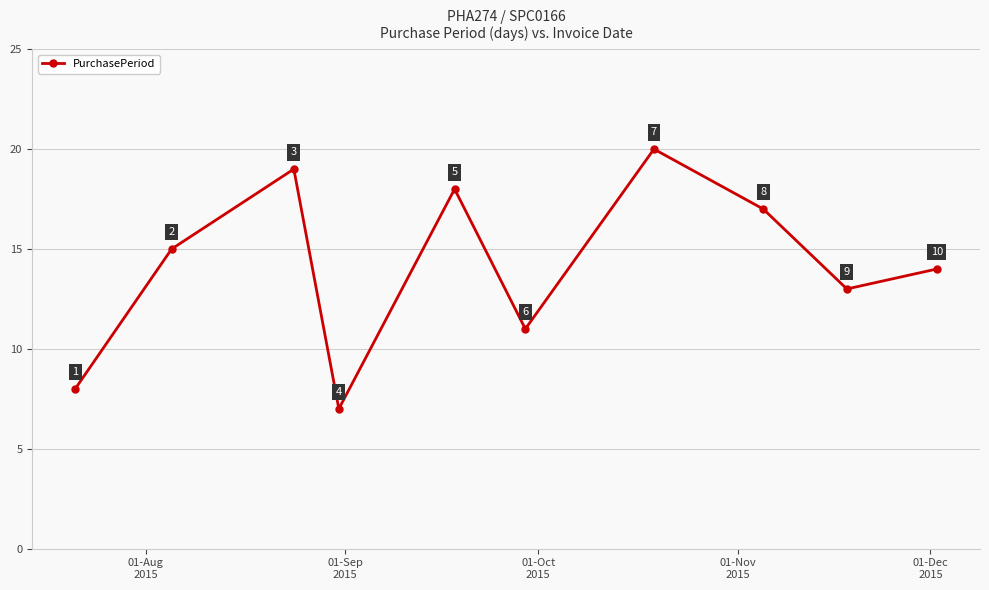

How many values are below 15?

5